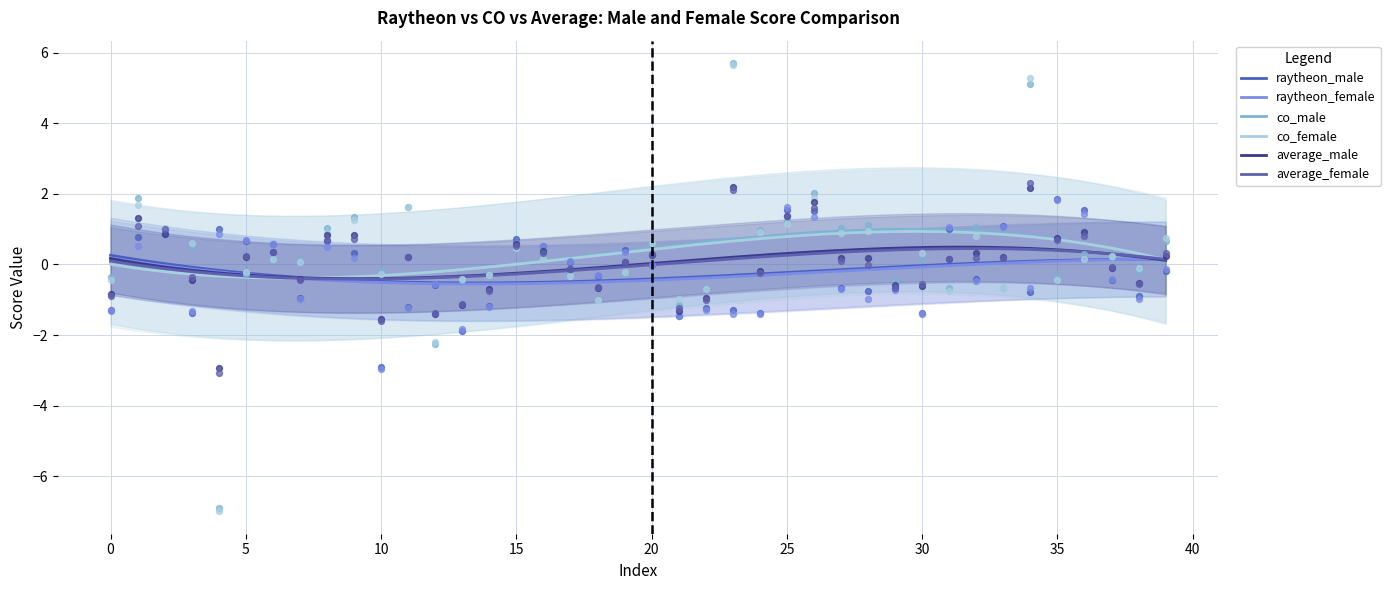

Which series has the largest total across all categories?

co_male